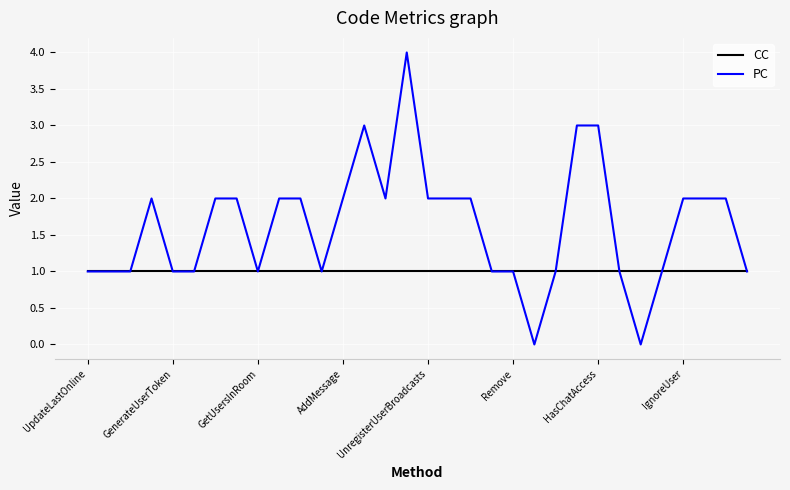

What is the highest value of the PC series?

4